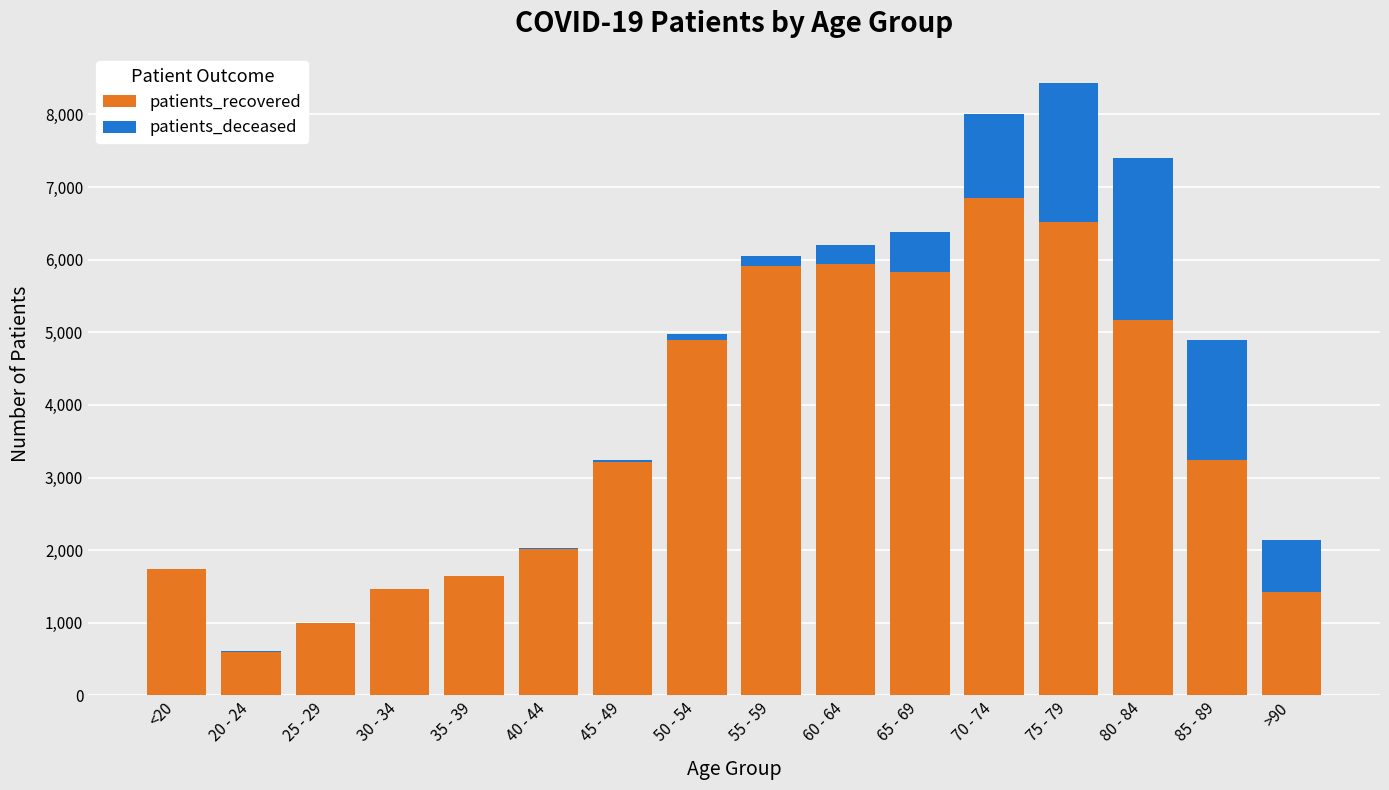

At which category is the sum across all series the highest?

75 - 79